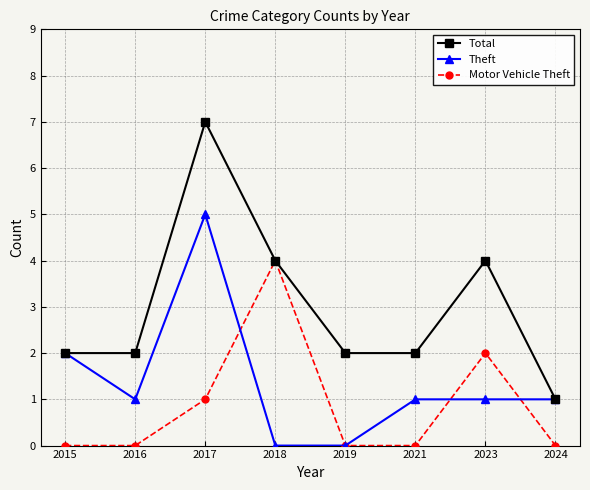

Rank the series by their average value, from highest to lowest.

Total, Theft, Motor Vehicle Theft